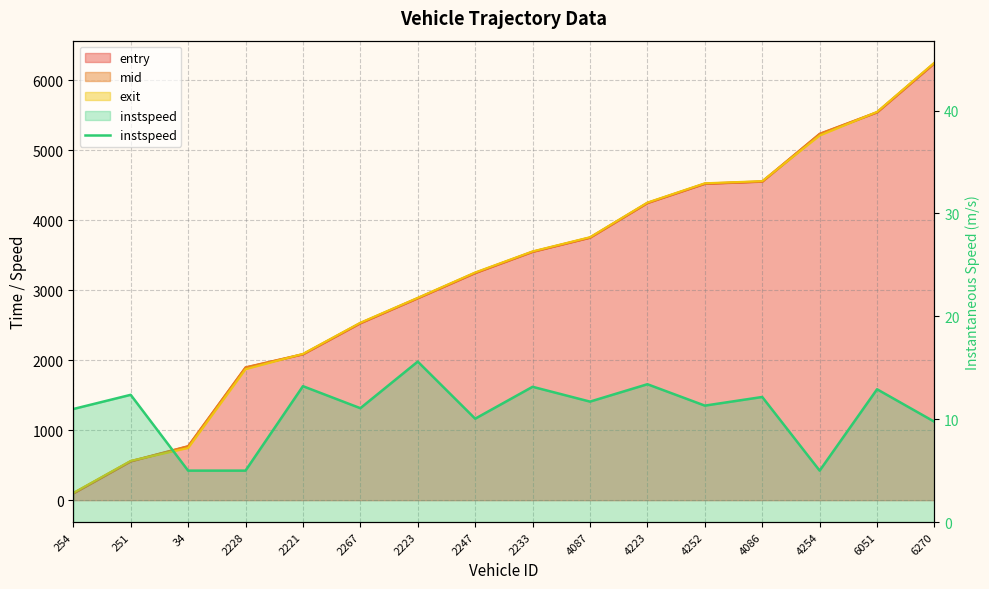

What is the minimum value shown in the chart?

5.0